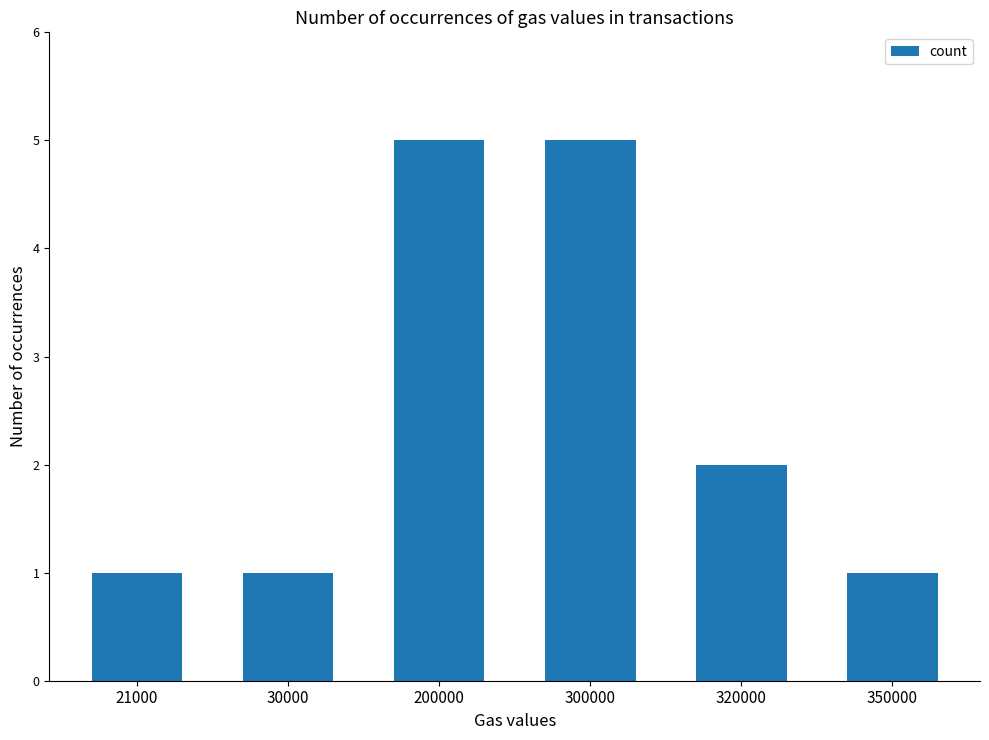

What is the greatest value displayed?

5